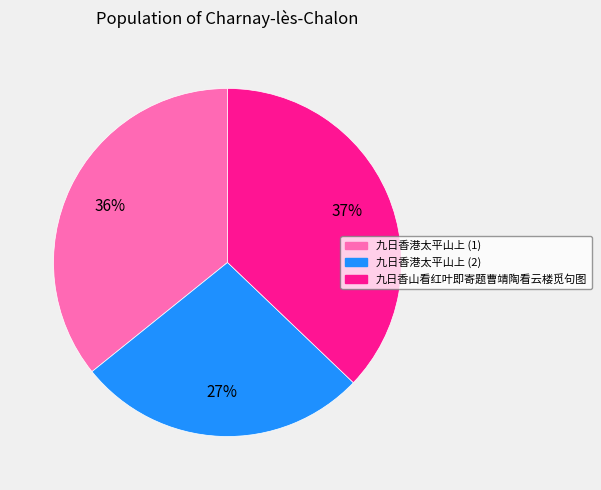

Does any single category account for the majority?

No